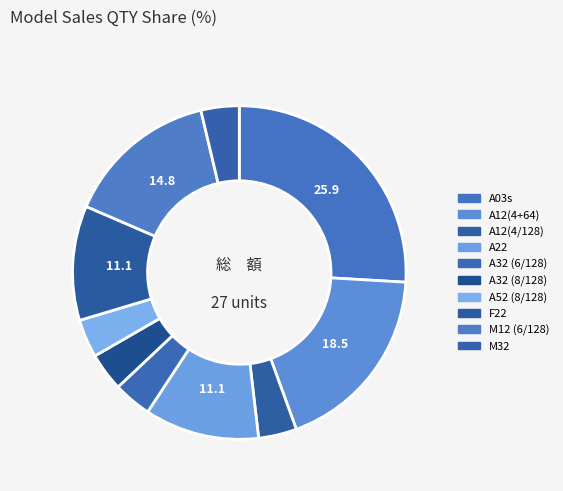

Count the number of slices in the pie.

10